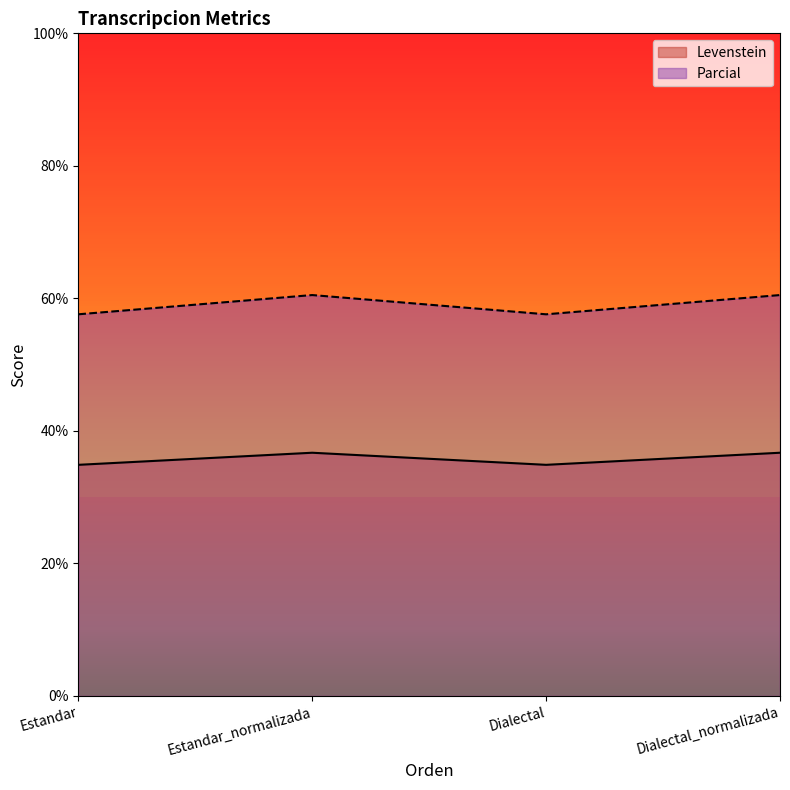

Which has a higher value, Dialectal or Estandar?

Dialectal